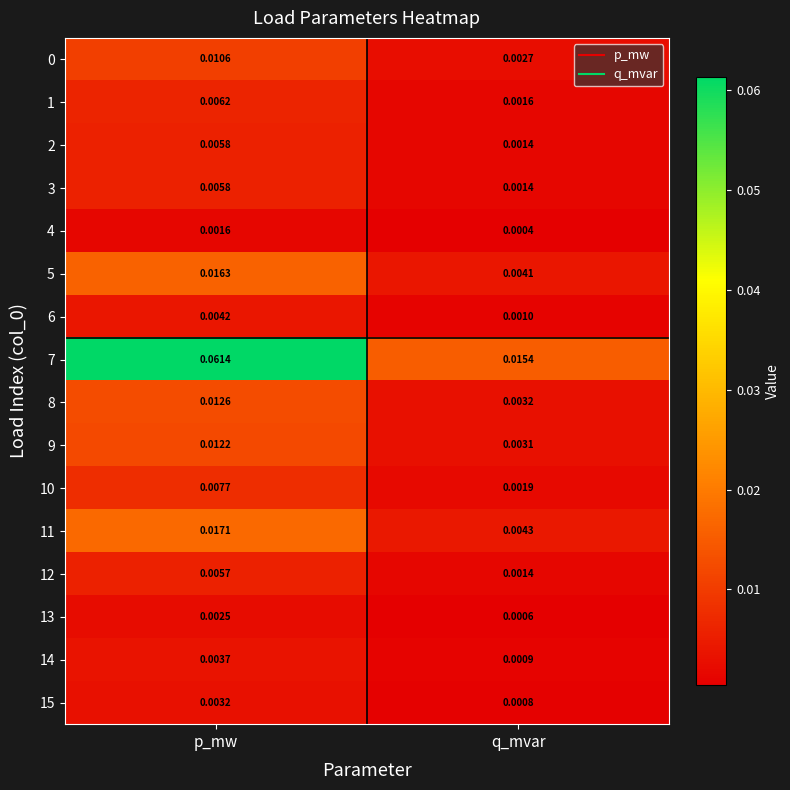

How many categories are shown in the chart?

2